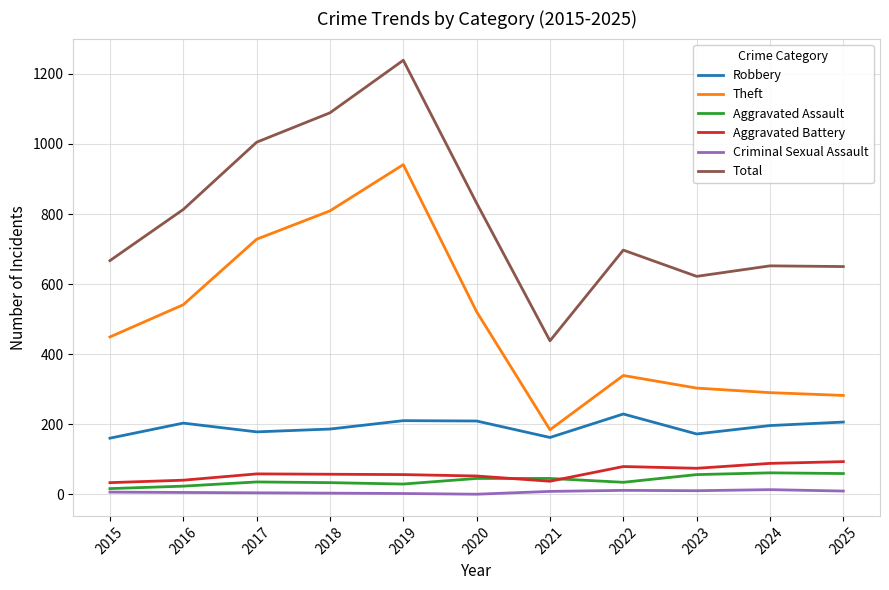

How many series are shown in this chart?

6